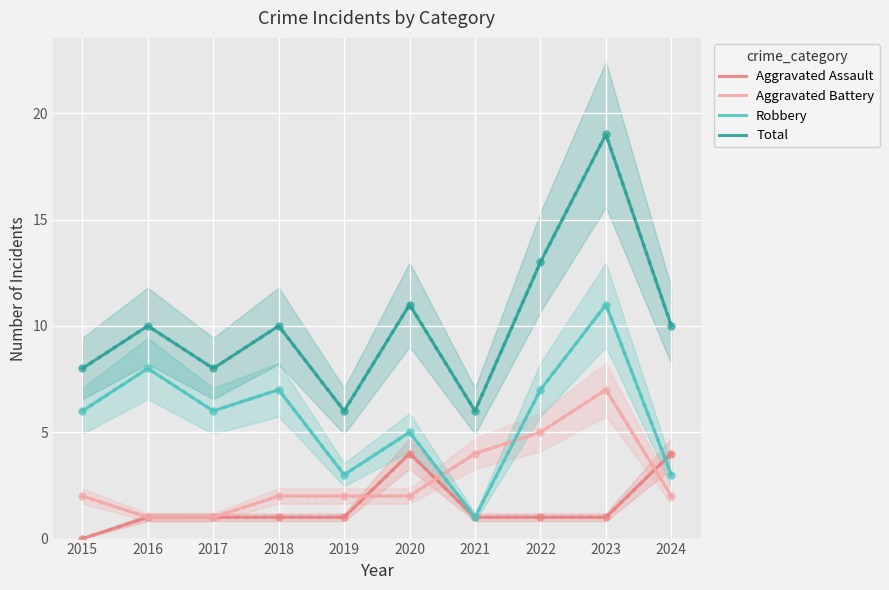

At which label is Aggravated Battery closest to 4?

2021